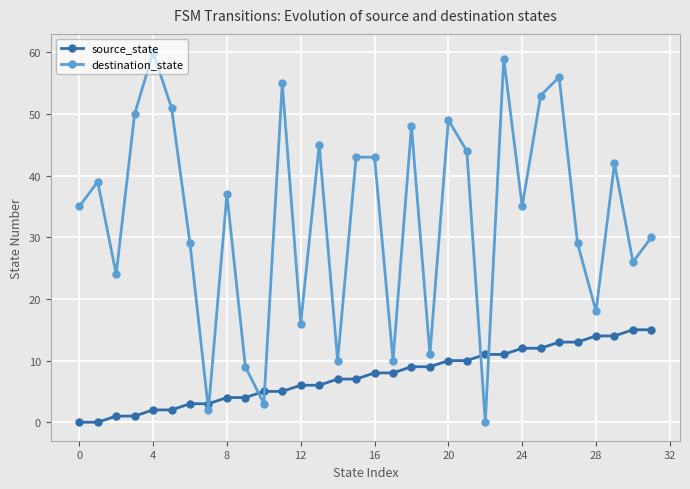

List the series in order of their peak value, highest first.

destination_state, source_state